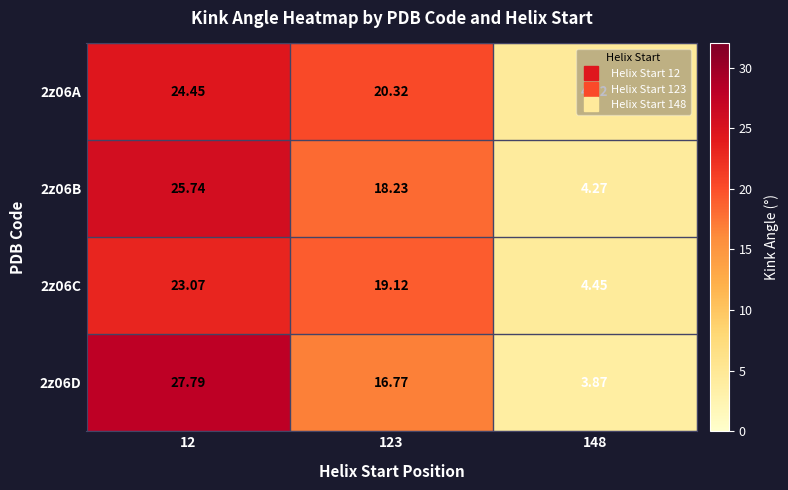

How many series are shown in this chart?

4